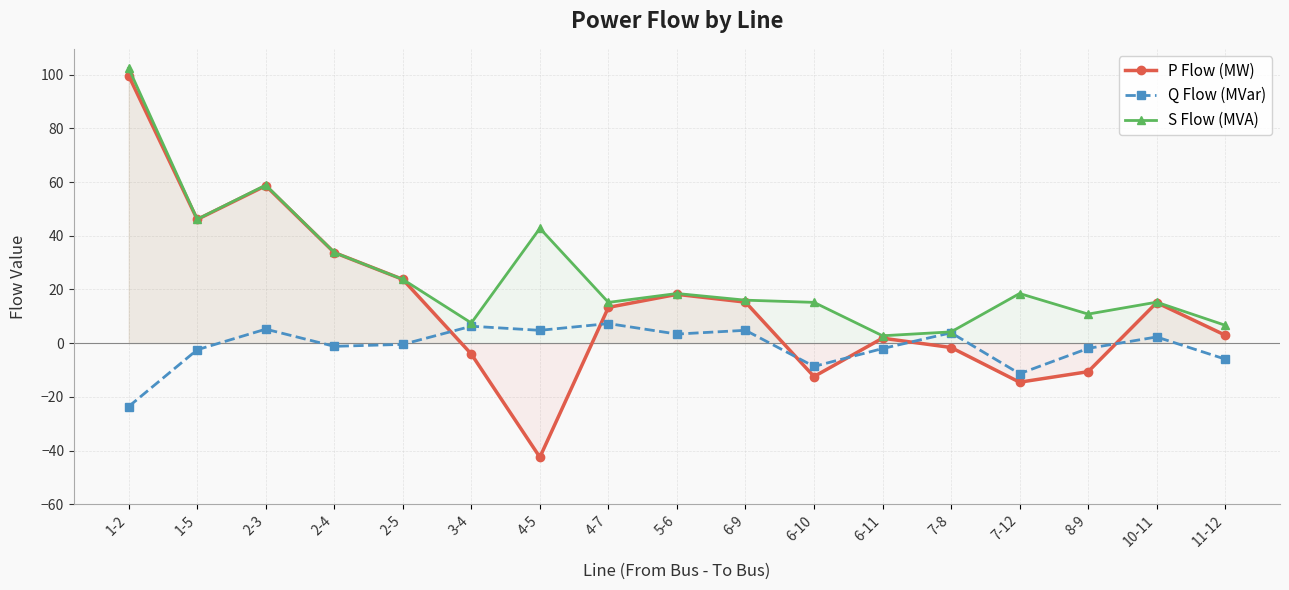

Rank the series by their maximum value, from lowest to highest.

Q Flow (MVar), P Flow (MW), S Flow (MVA)